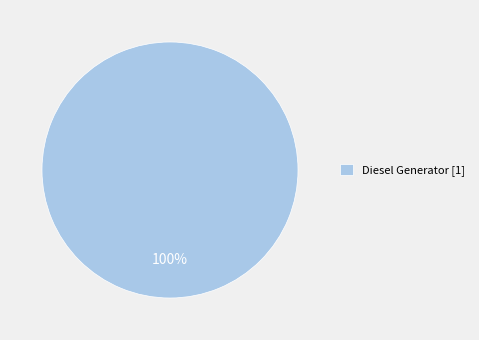

Does Diesel Generator [1] account for over 50% of the chart?

Yes